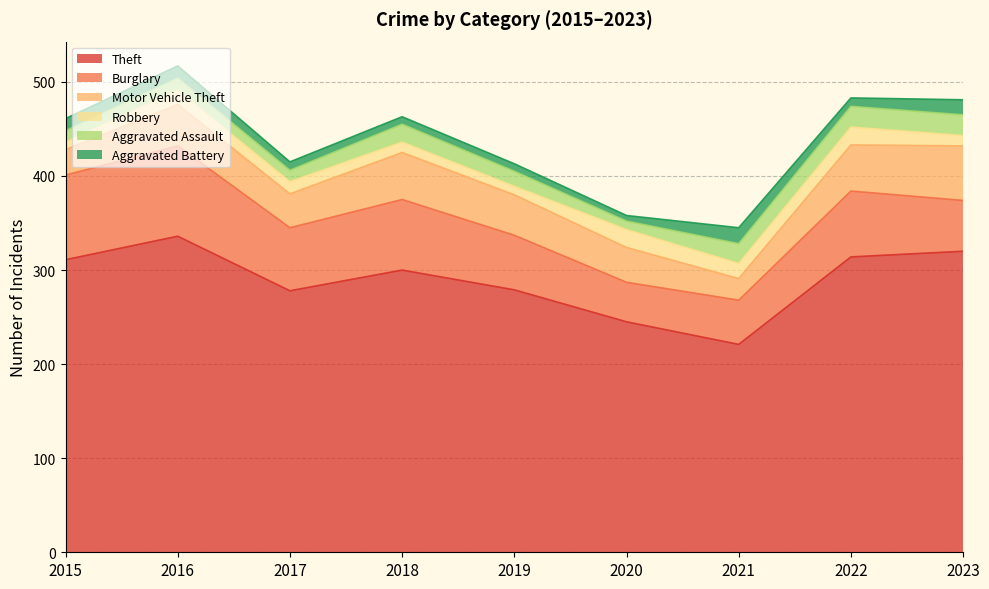

How many interior local valleys does the Aggravated Assault series have?

2